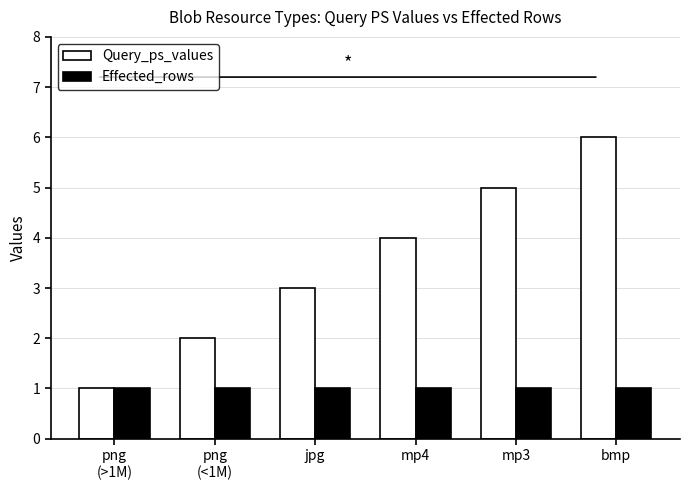

Reading left to right, list all the values displayed in this chart.

Query_ps_values: 1	2	3	4	5	6
Effected_rows: 1	1	1	1	1	1